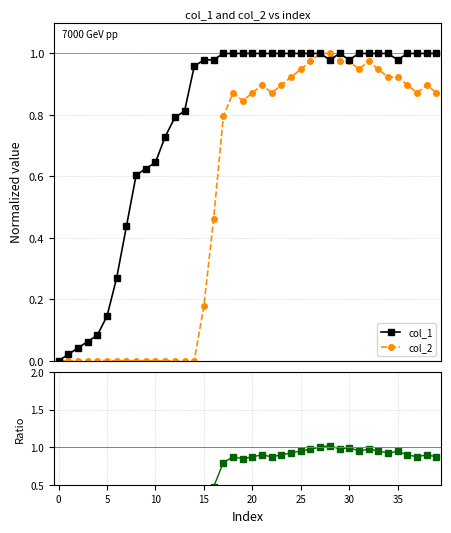

The col_2 / col_1 series shows 0.9 at 34. True or false?

True